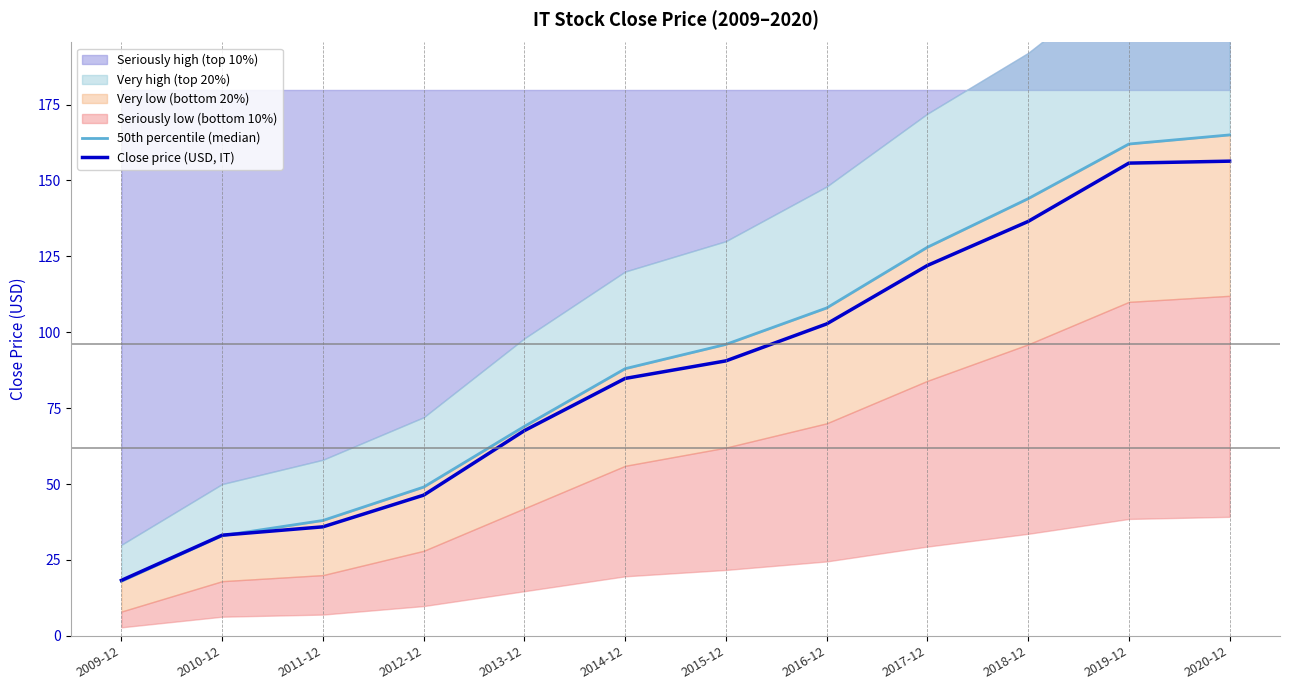

The 50th percentile (median) series shows 108.0 at 2016-12. True or false?

True